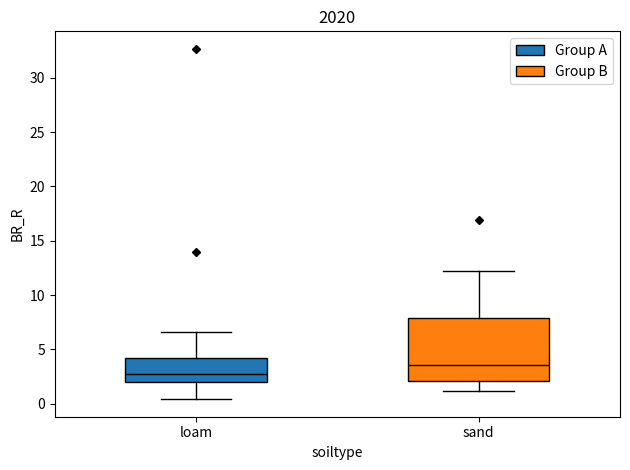

Which box is the tallest, from its lower edge to its upper edge?

sand